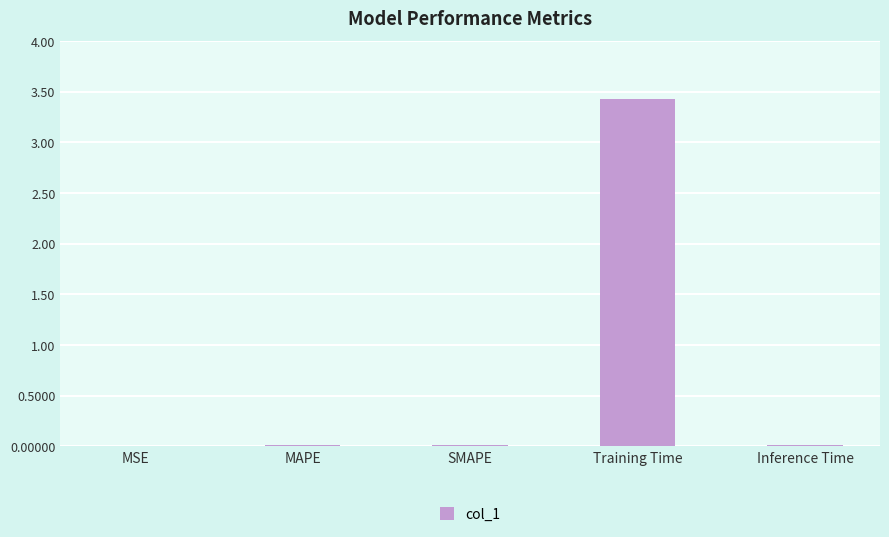

Does the chart contain stacked bars?

No